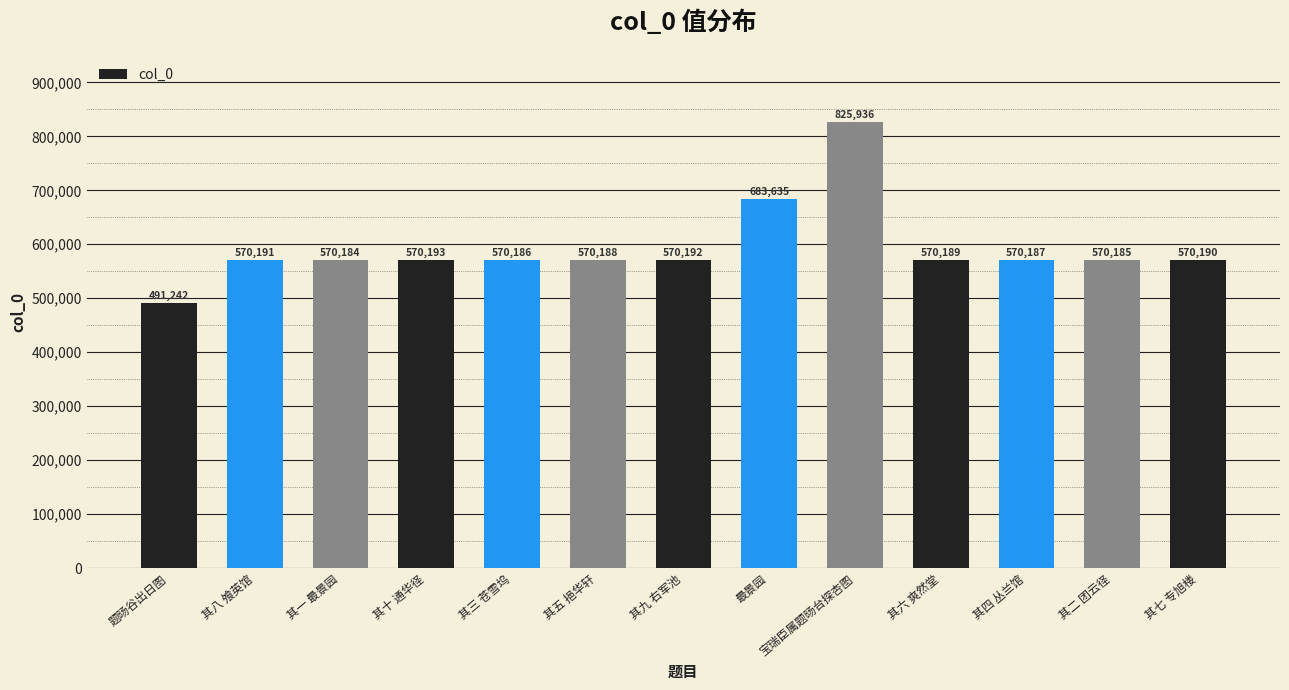

What is the minimum value shown in the chart?

491242